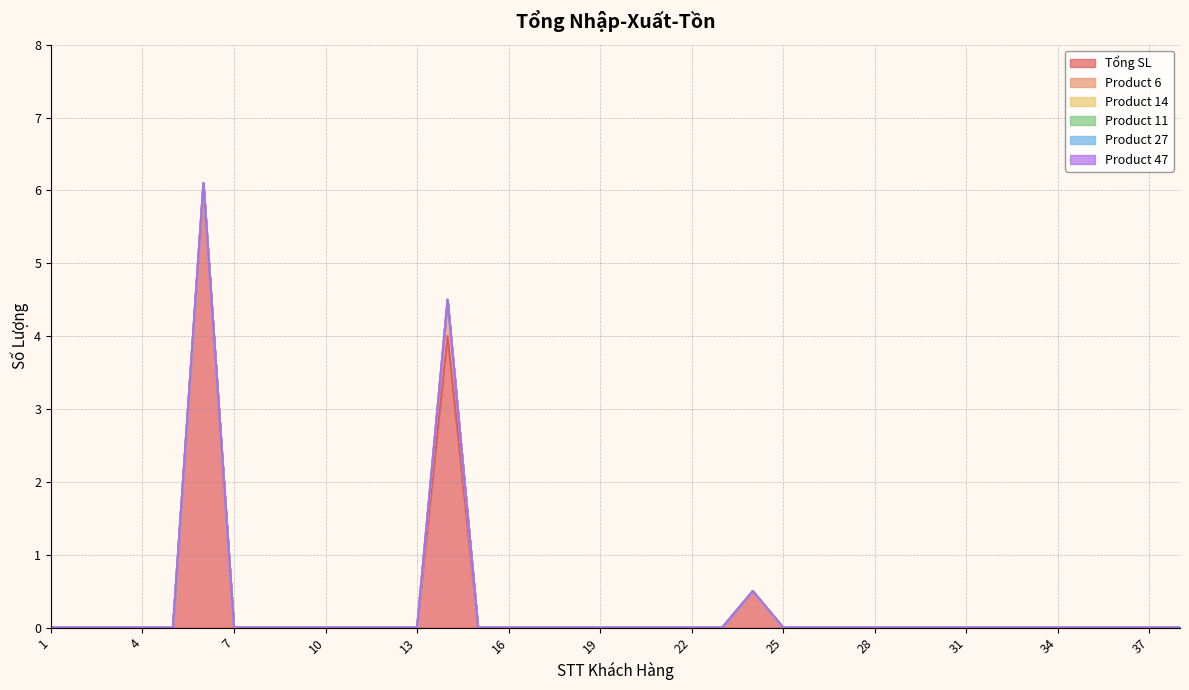

Which series has the widest spread of values?

Tổng SL